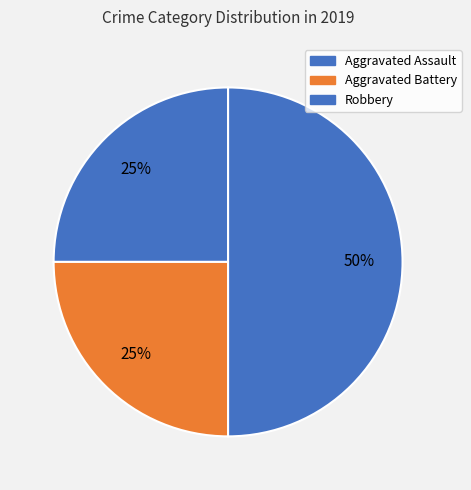

Count the number of slices in the pie.

3